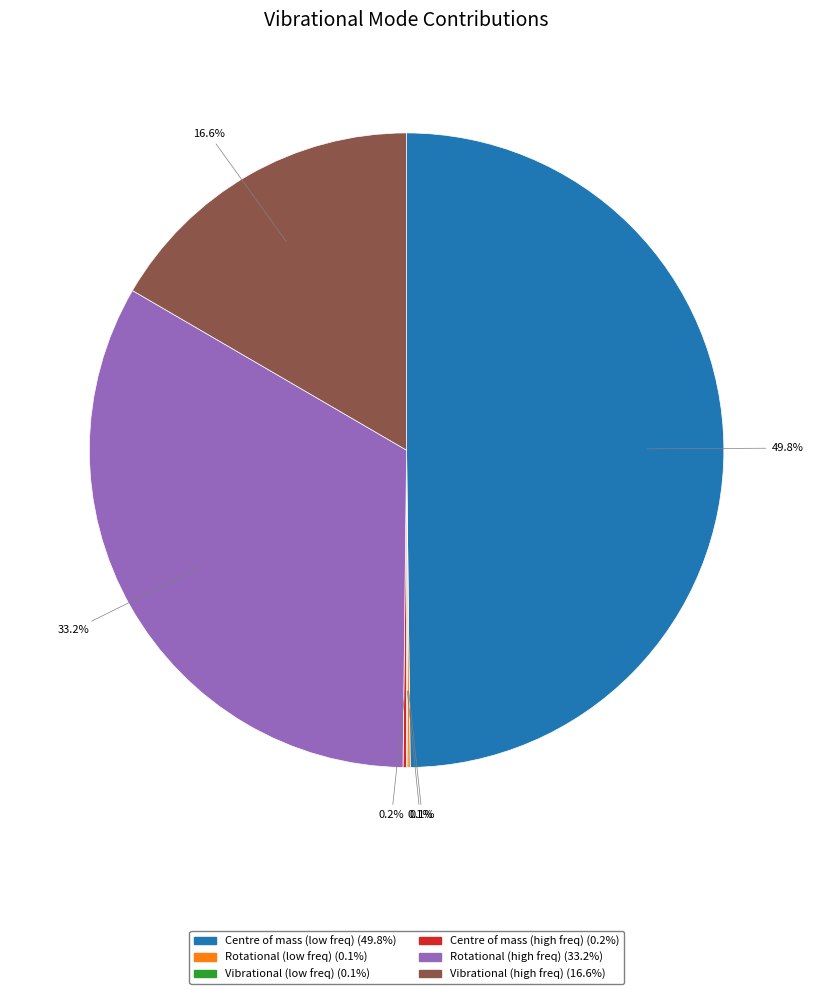

Count the number of slices in the pie.

6